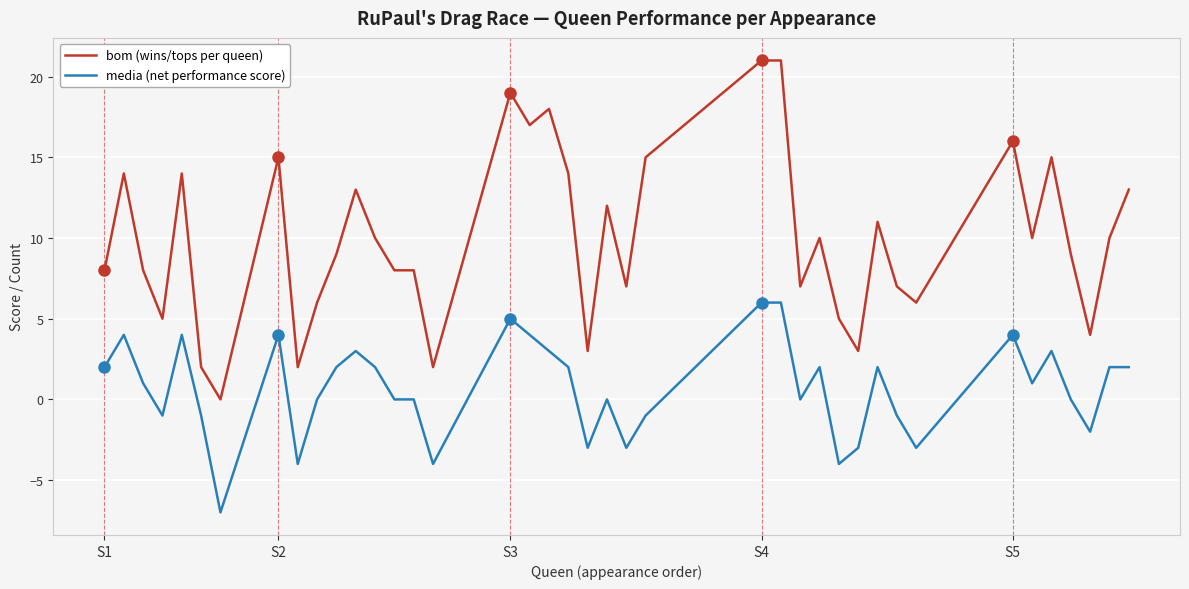

True or false: media (net performance score) has more than 1 interior local peaks.

True